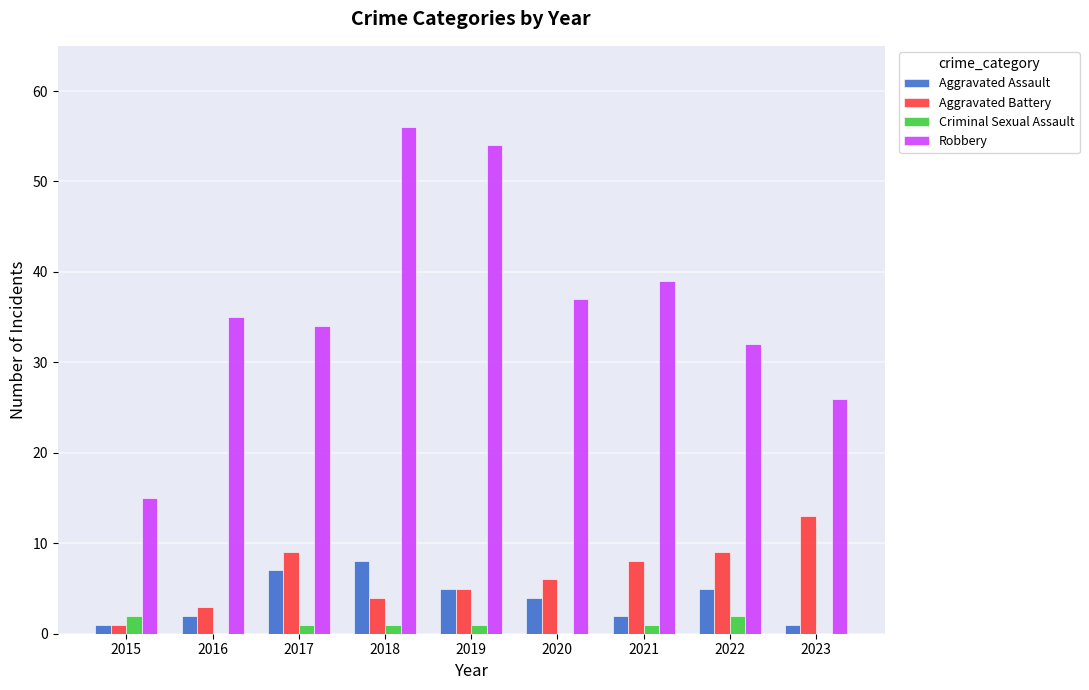

How many groups of bars are there?

9